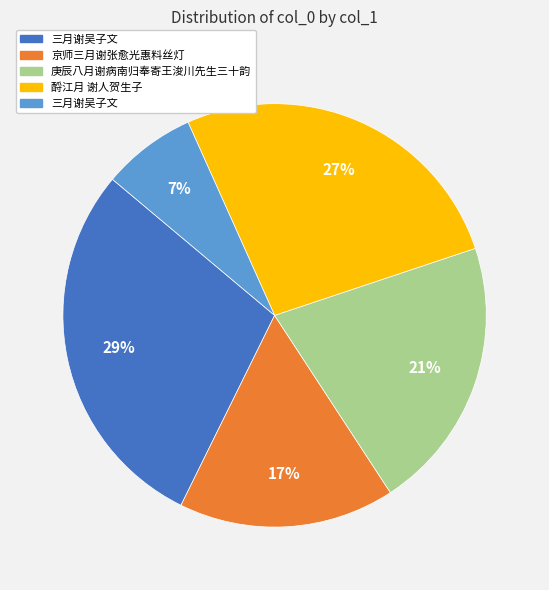

Count the number of slices in the pie.

5